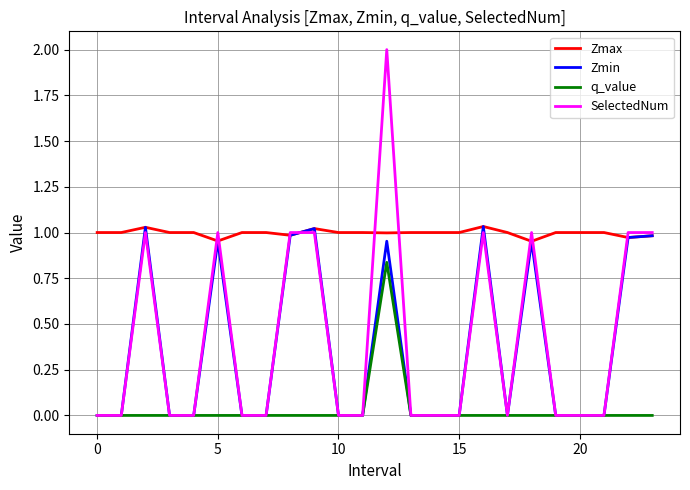

What is the maximum value shown in the chart?

2.0